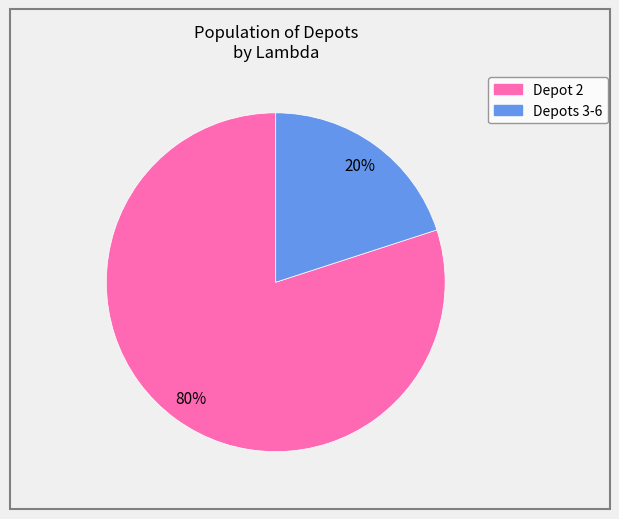

To the nearest percent, what is the average slice percentage?

50%